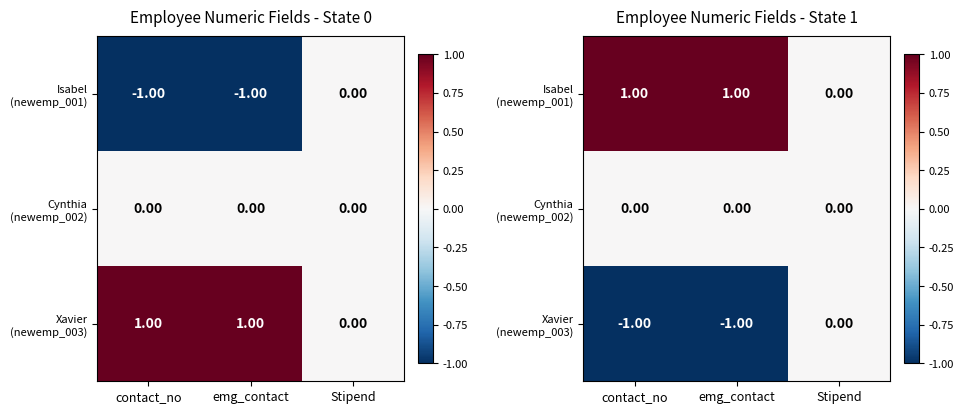

Which has a higher value, emg_contact or Stipend?

emg_contact